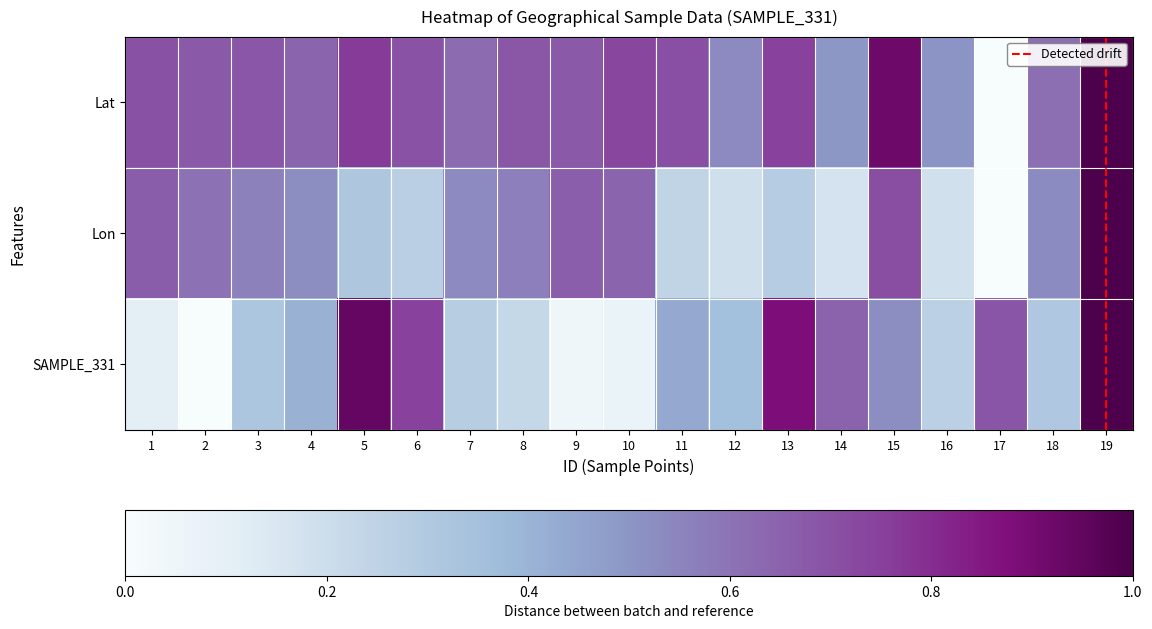

Is it true that Lat equals 1.1 at 9?

False